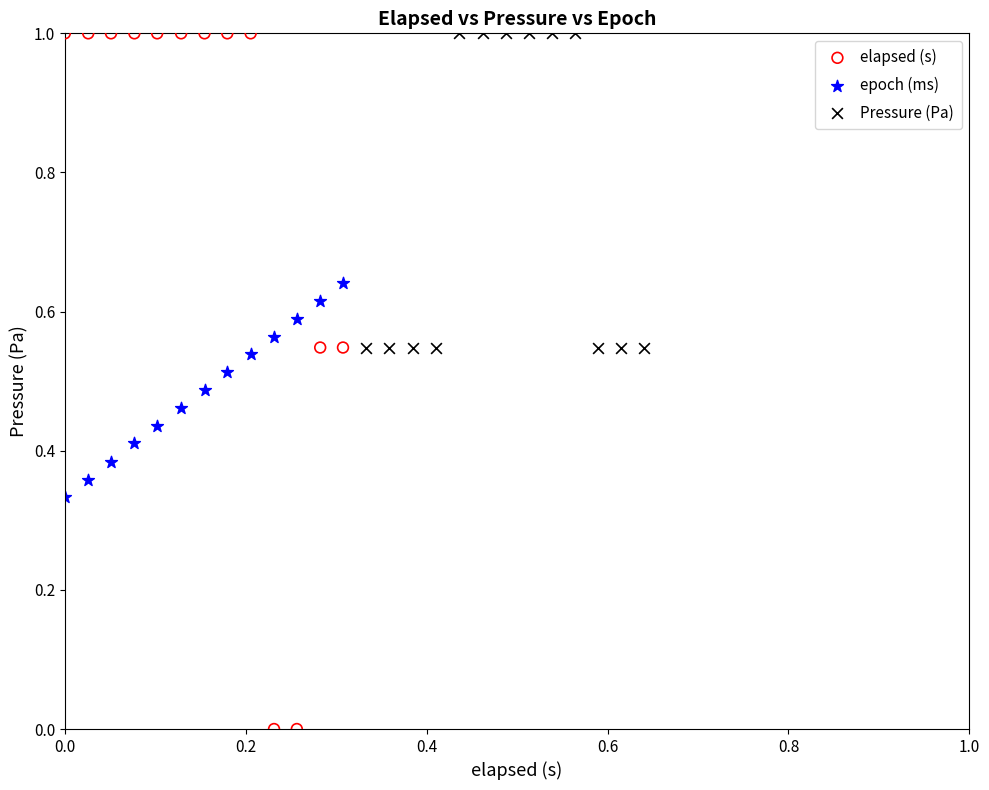

What are all the series names shown in the legend?

elapsed (s), epoch (ms), Pressure (Pa)